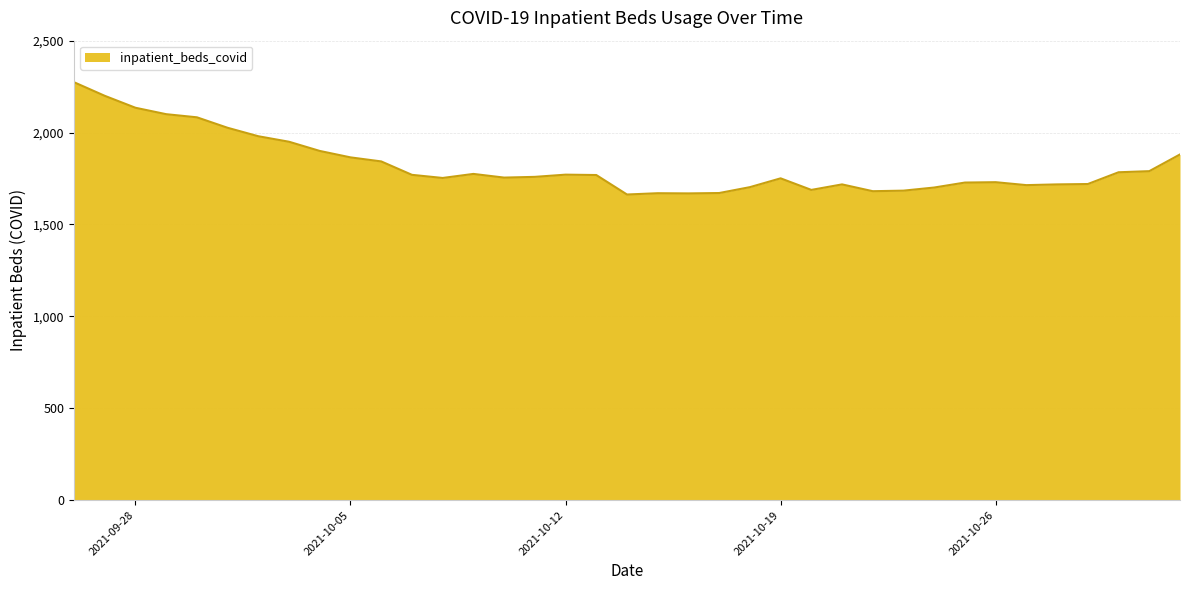

What is the maximum value shown in the chart?

2274